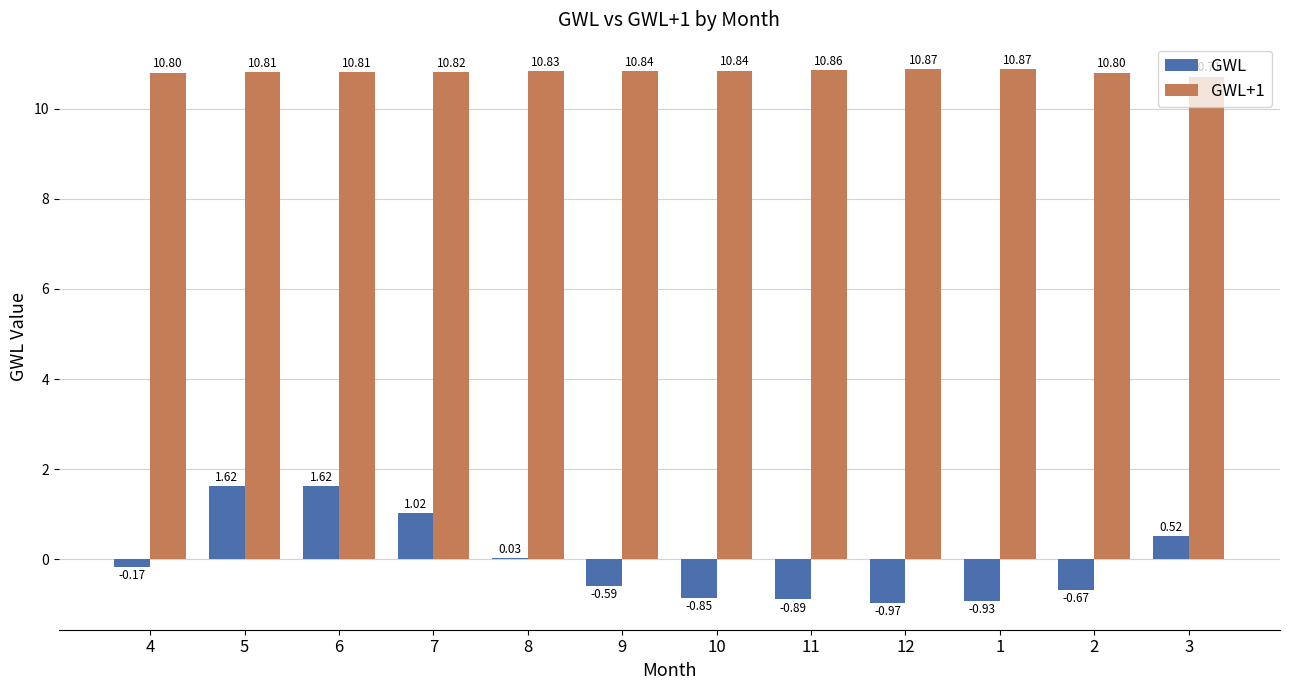

Does the chart contain stacked bars?

No